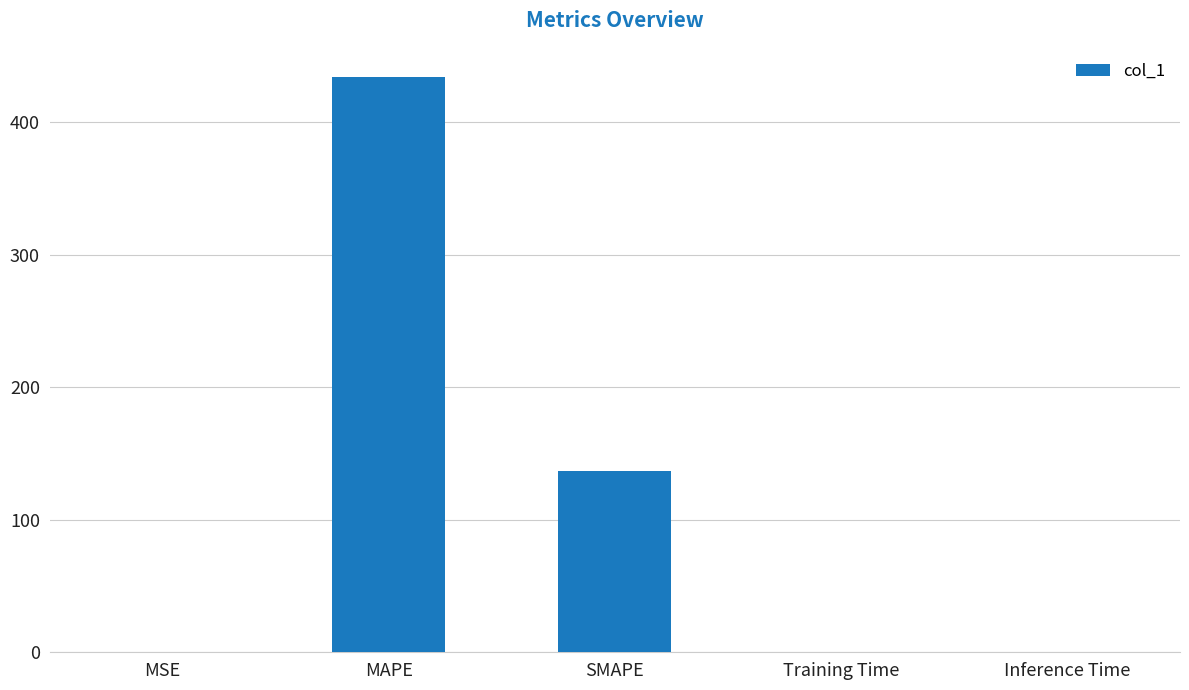

What is the maximum value shown in the chart?

434.3